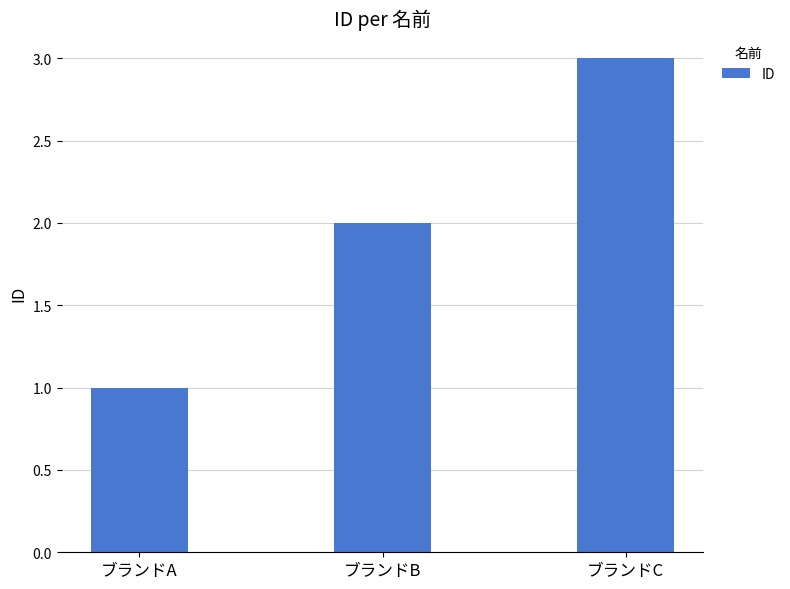

What is the value of the 1st bar from the left?

1